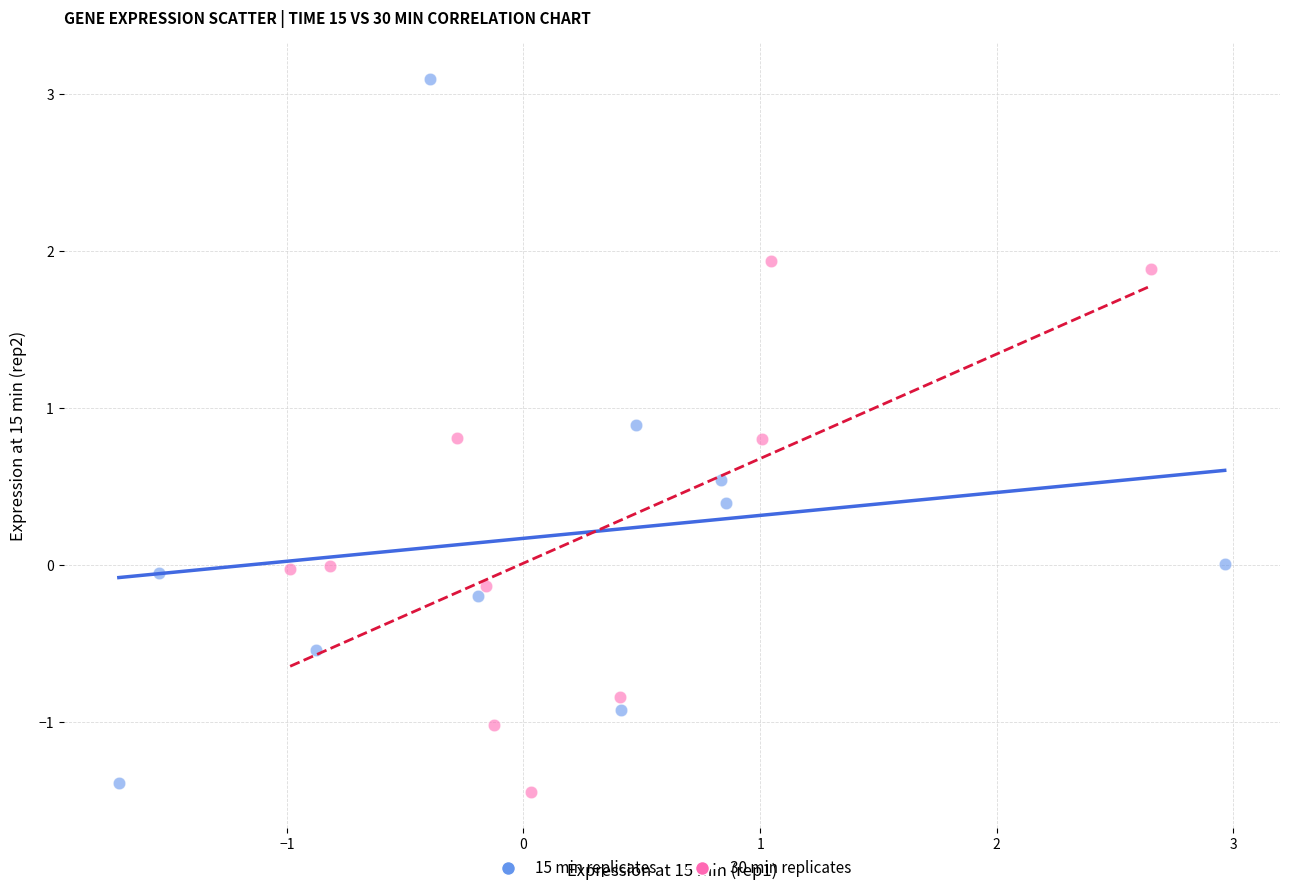

Which series has the widest spread of Y values?

15 min replicates